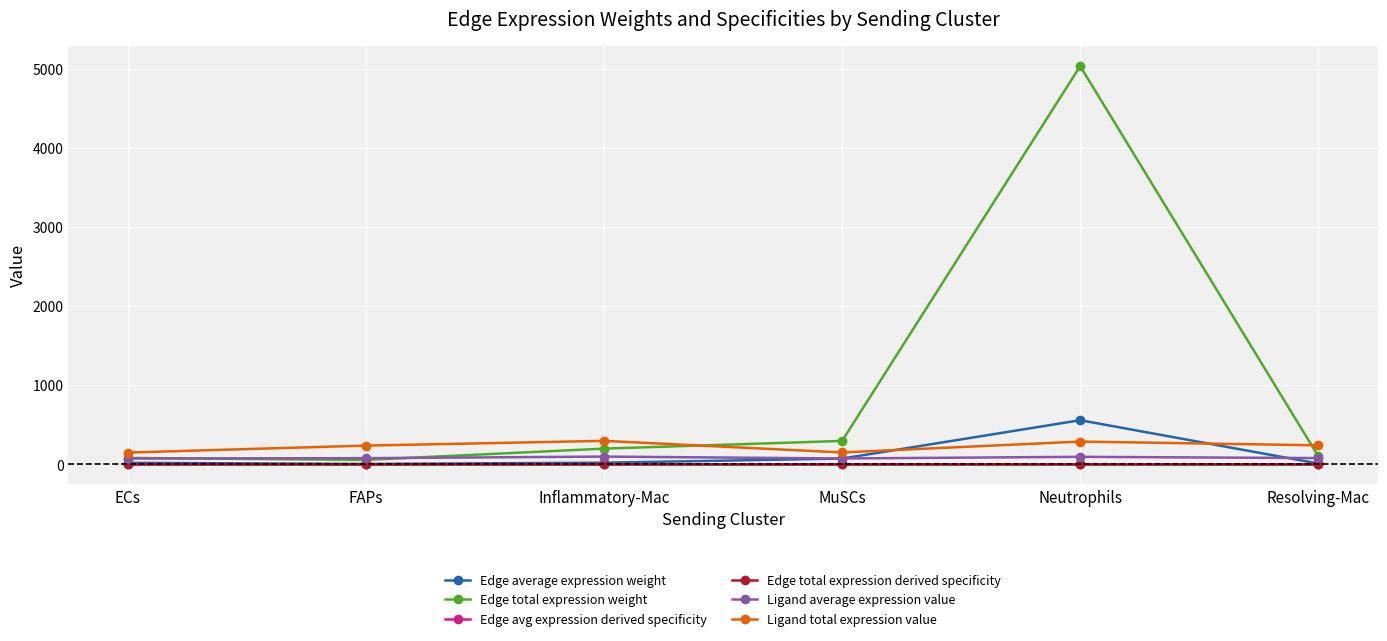

What is the label of the 2nd point from the left?

FAPs